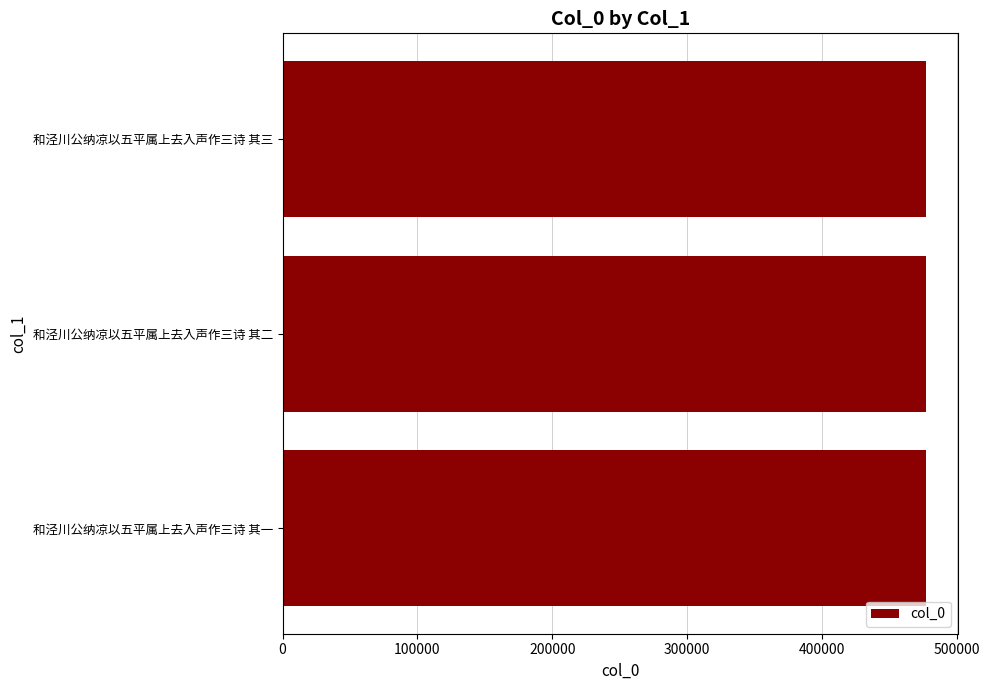

How many series are shown in this chart?

1